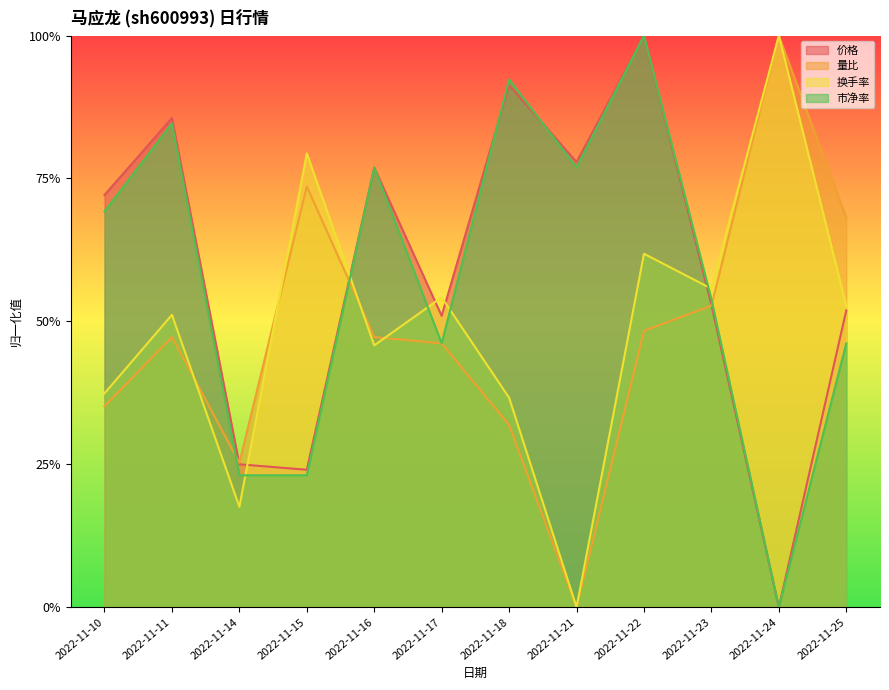

True or false: 换手率 has a value of 0.1 at 2022-11-17.

False